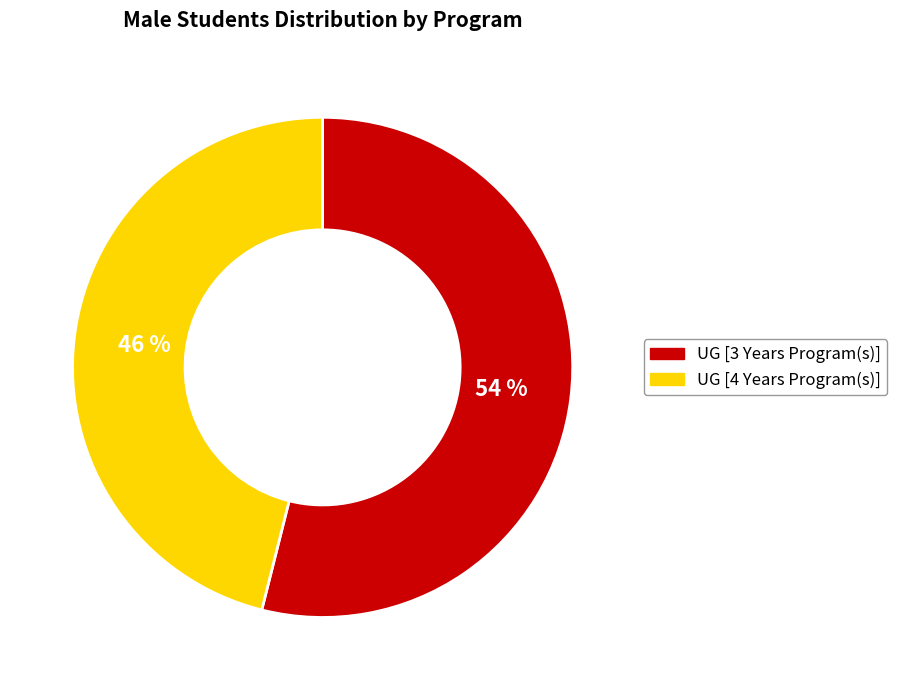

Which slice is the smallest?

UG [4 Years Program(s)]